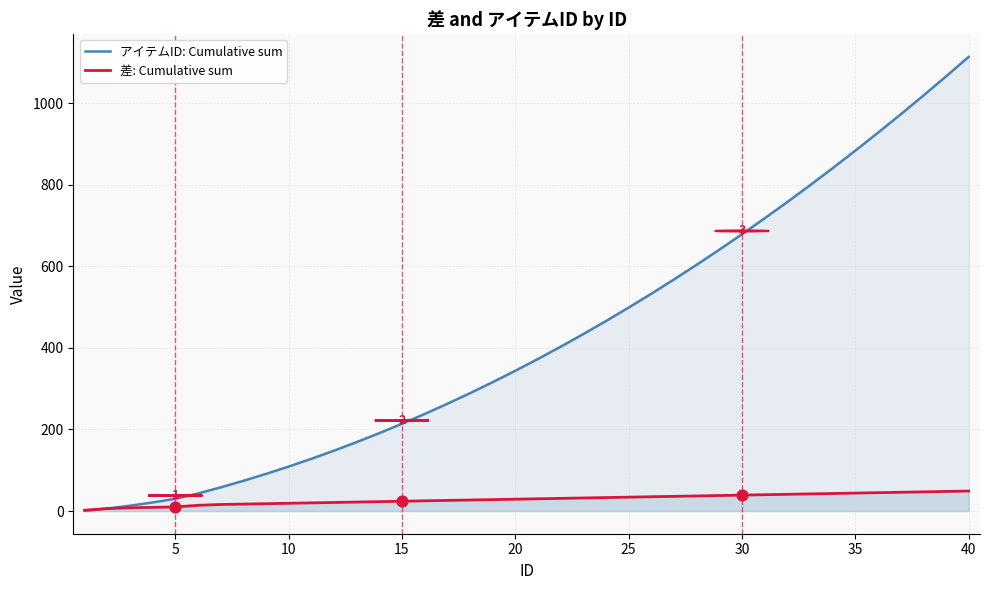

Which series reaches the maximum Y coordinate?

アイテムID: Cumulative sum